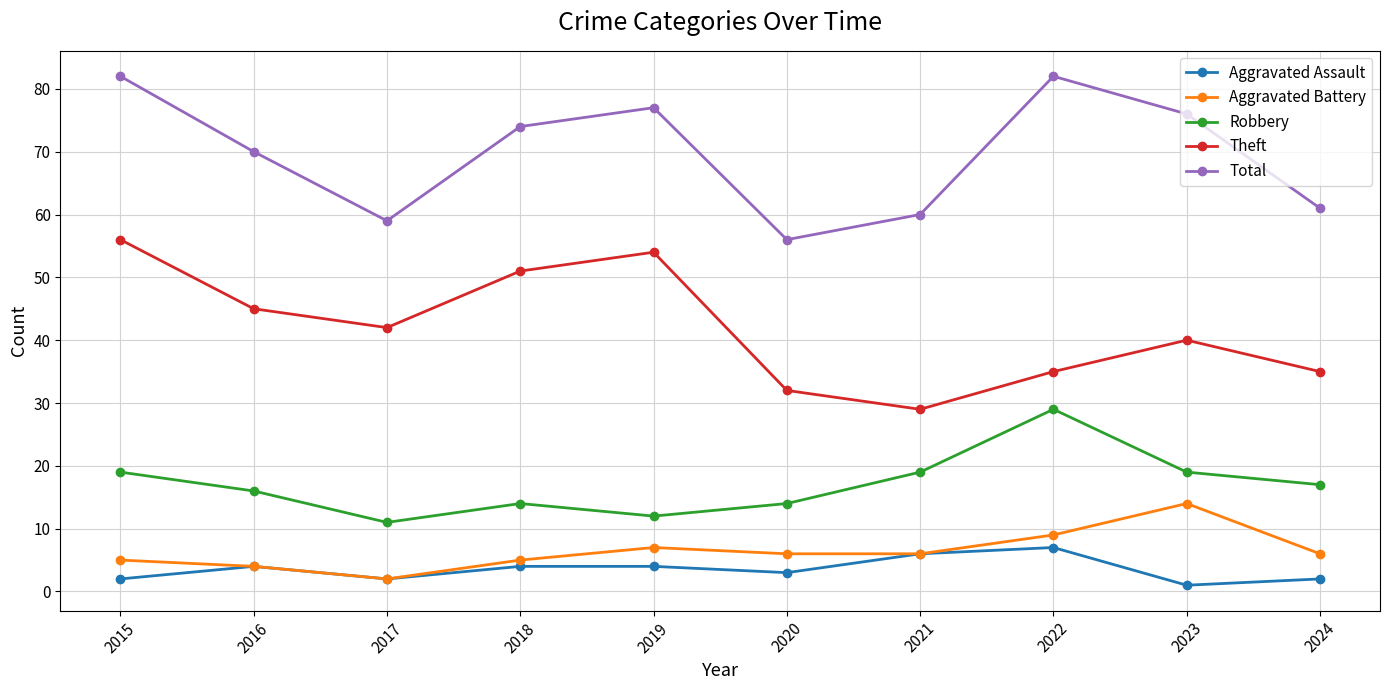

At 2022, list the series in order from smallest to largest.

Aggravated Assault, Aggravated Battery, Robbery, Theft, Total